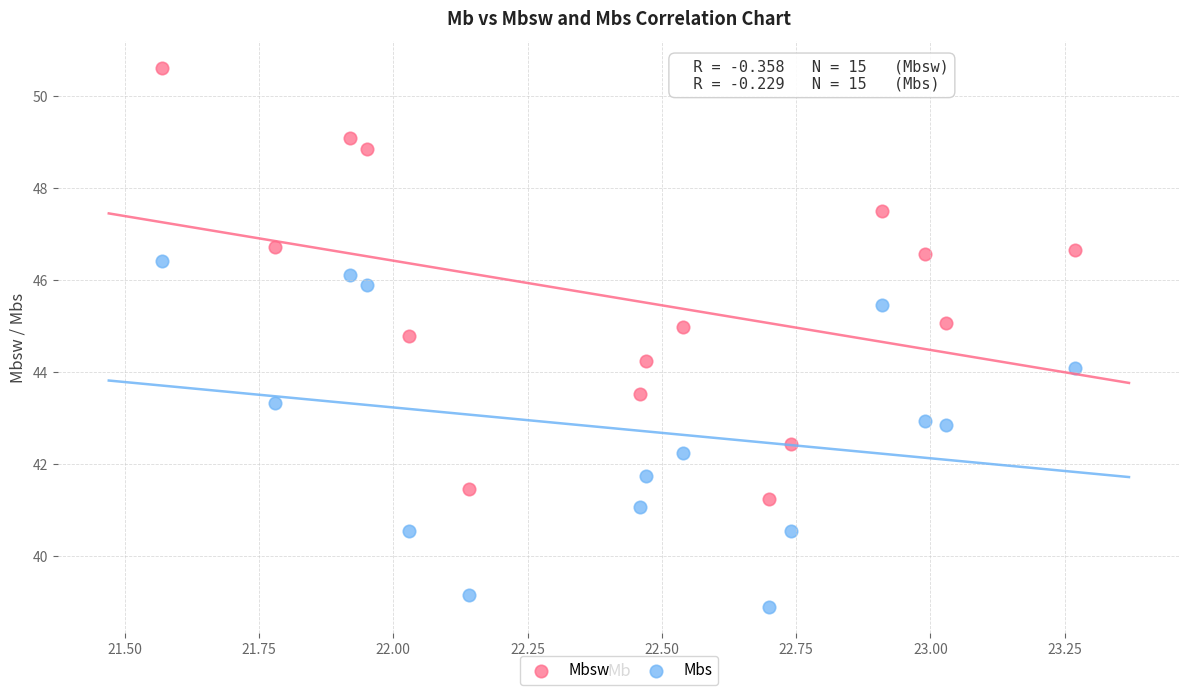

Which series reaches the maximum Y coordinate?

Mbsw